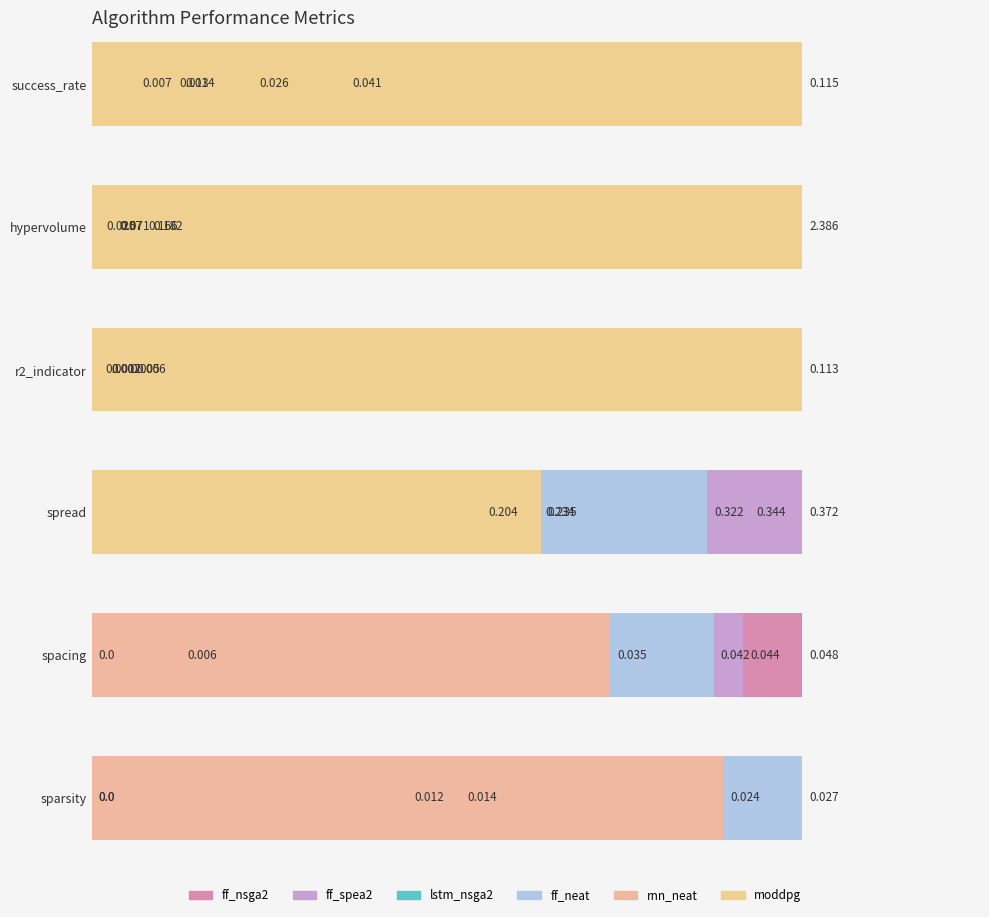

What is the label of the 6th bar from the left?

sparsity